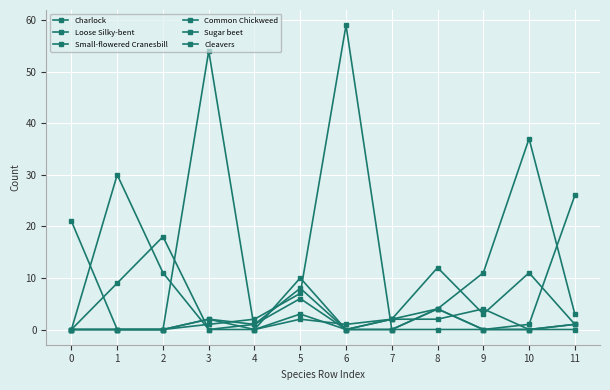

Between 2 and 6, which is larger?

2